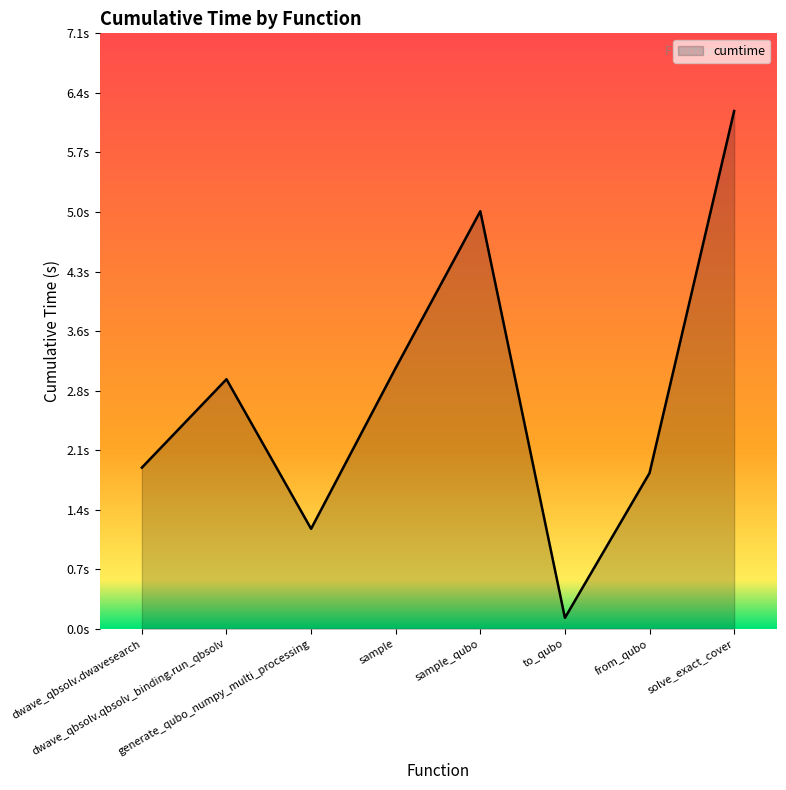

Does the chart display data point markers on the line(s)?

No